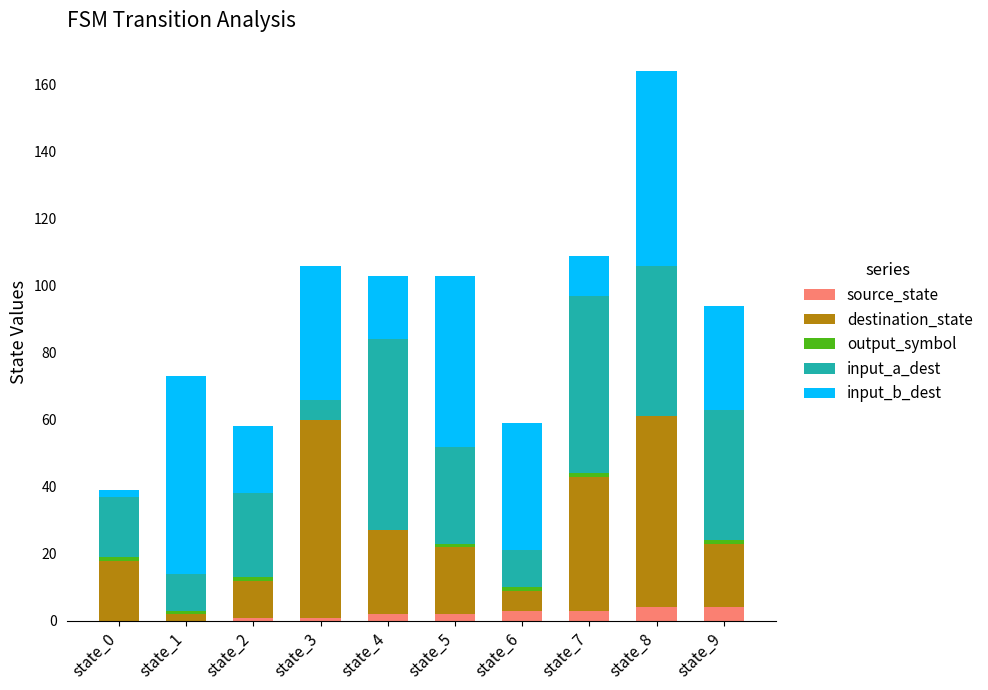

What is the highest value of the source_state series?

4